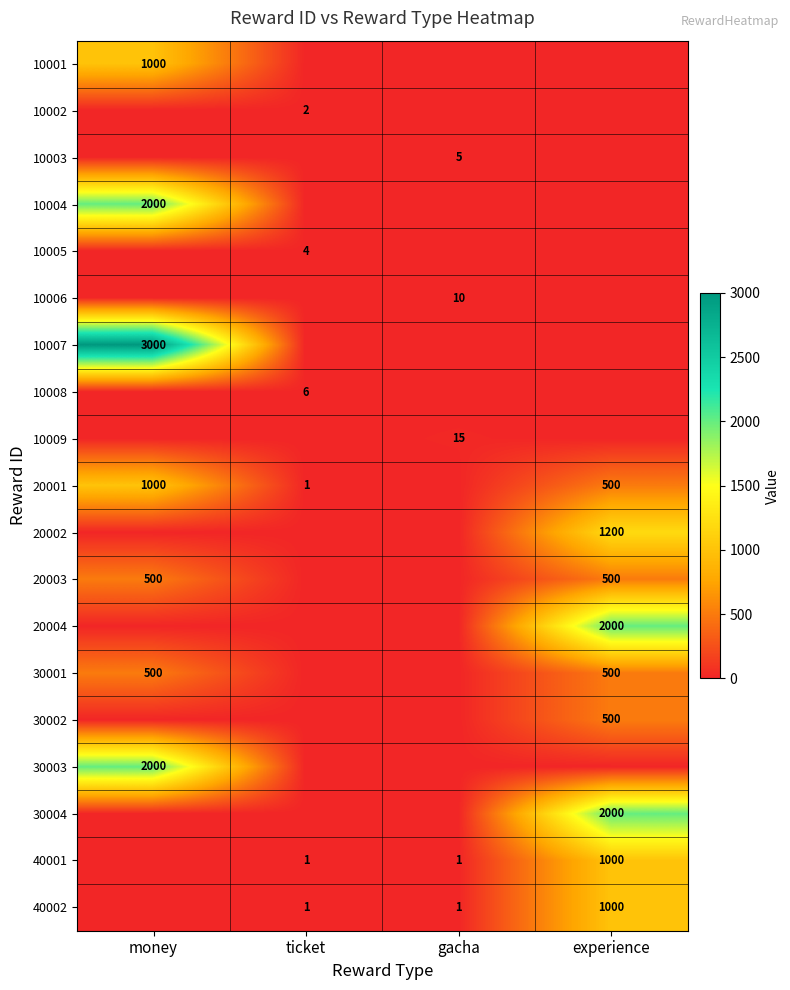

The 10004 series shows 2000 at money. True or false?

True